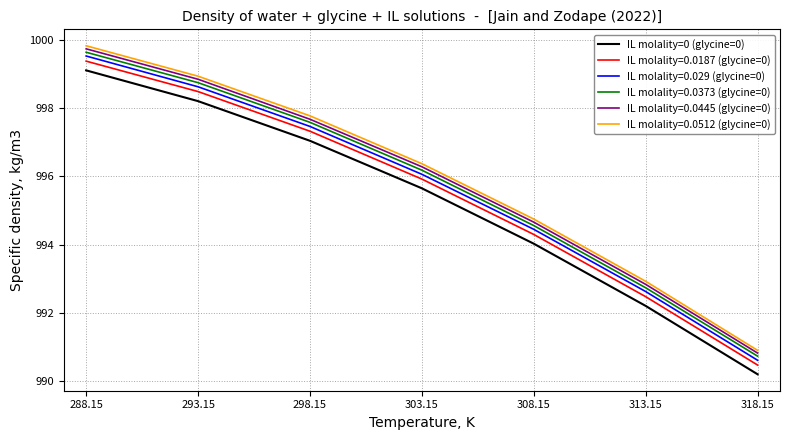

Is this an area chart (filled region under the line)?

No